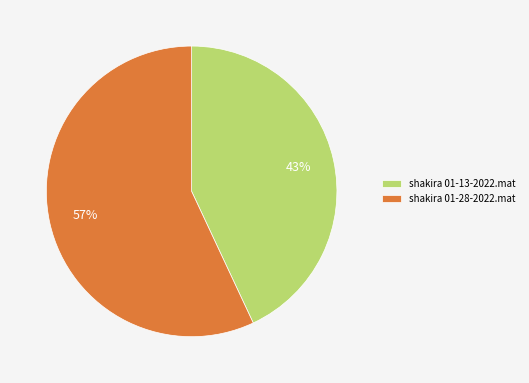

Which slice is the smallest?

shakira 01-13-2022.mat